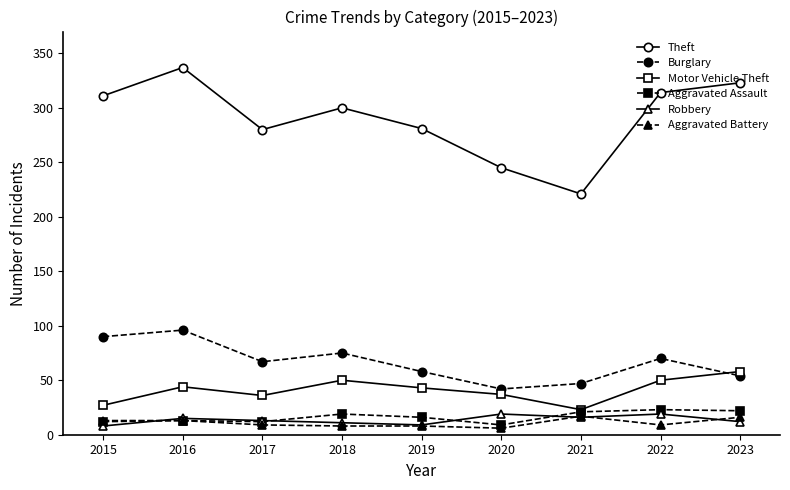

What is the average value of the Burglary series?

67